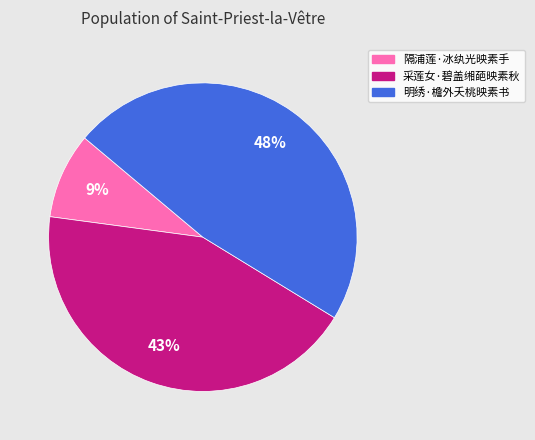

How many segments does this pie chart have?

3